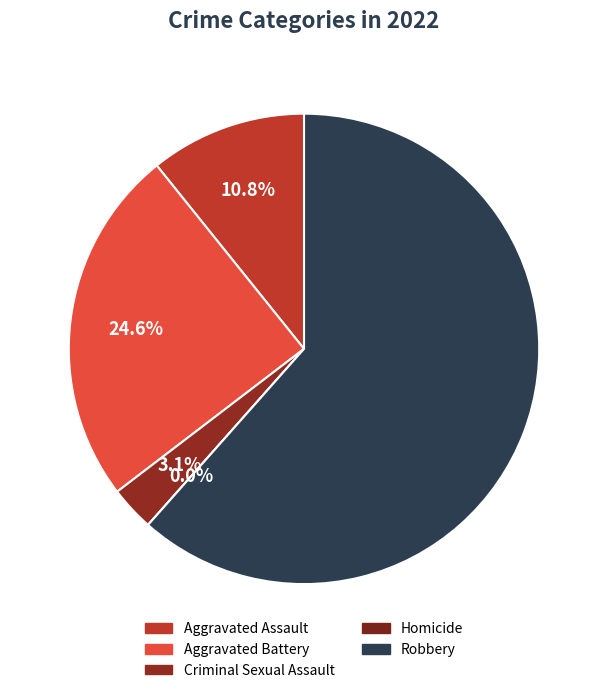

What is the majority slice?

Robbery